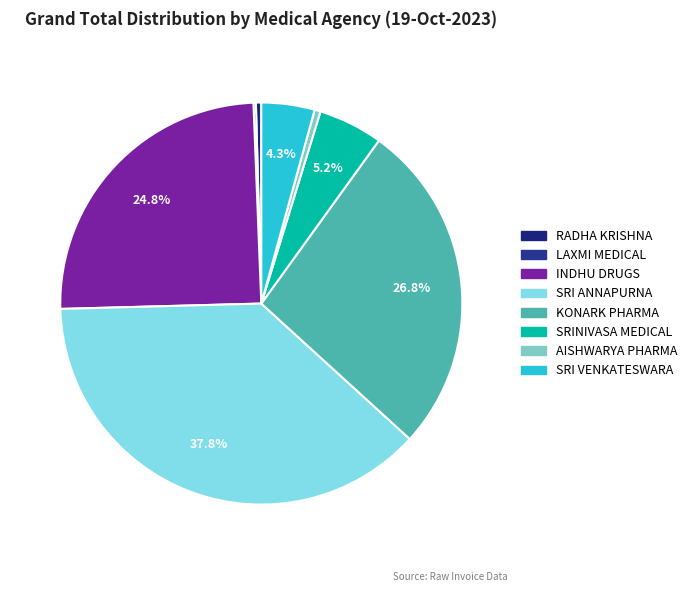

How many segments does this pie chart have?

8